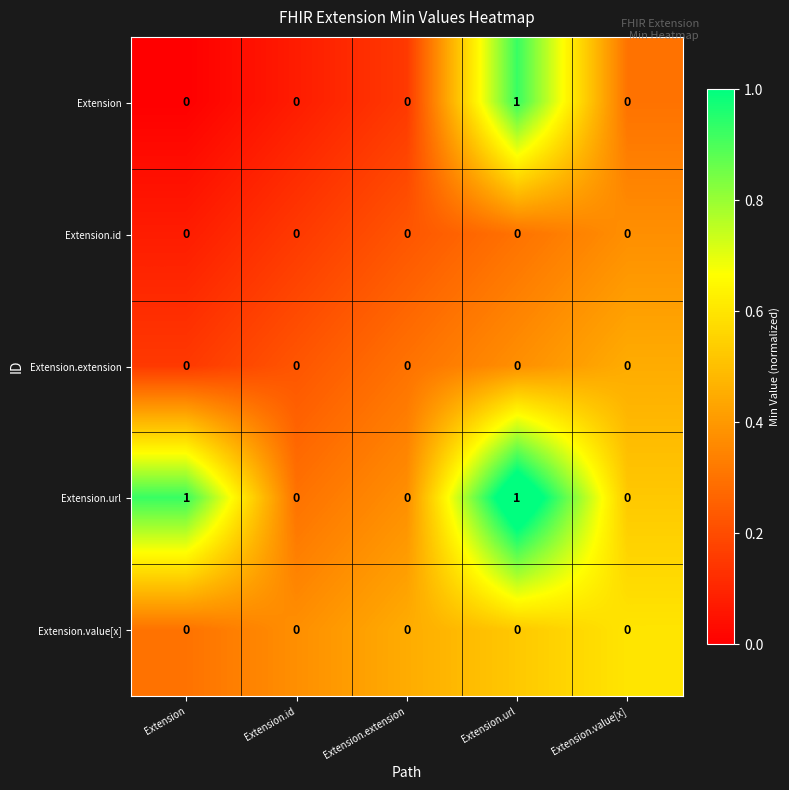

Is it true that Extension.extension equals 0 at Extension.value[x]?

True